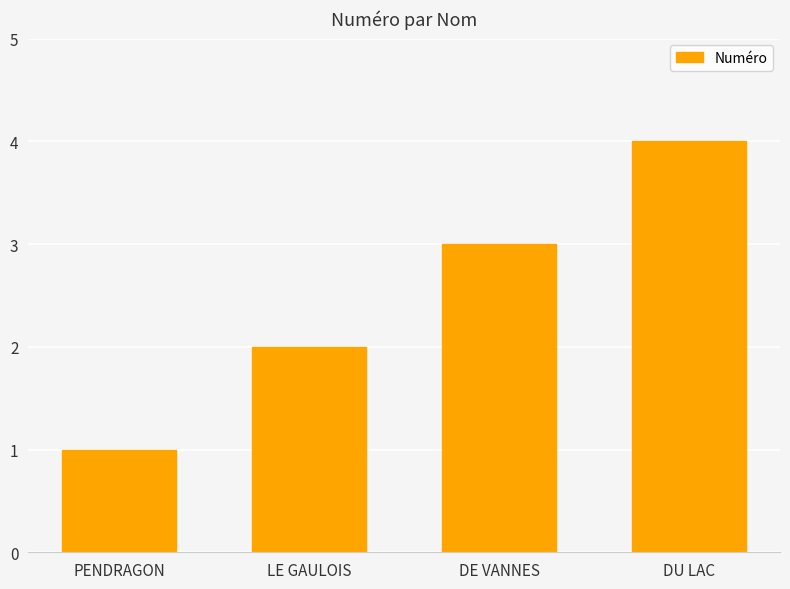

How many data points does each series have?

4